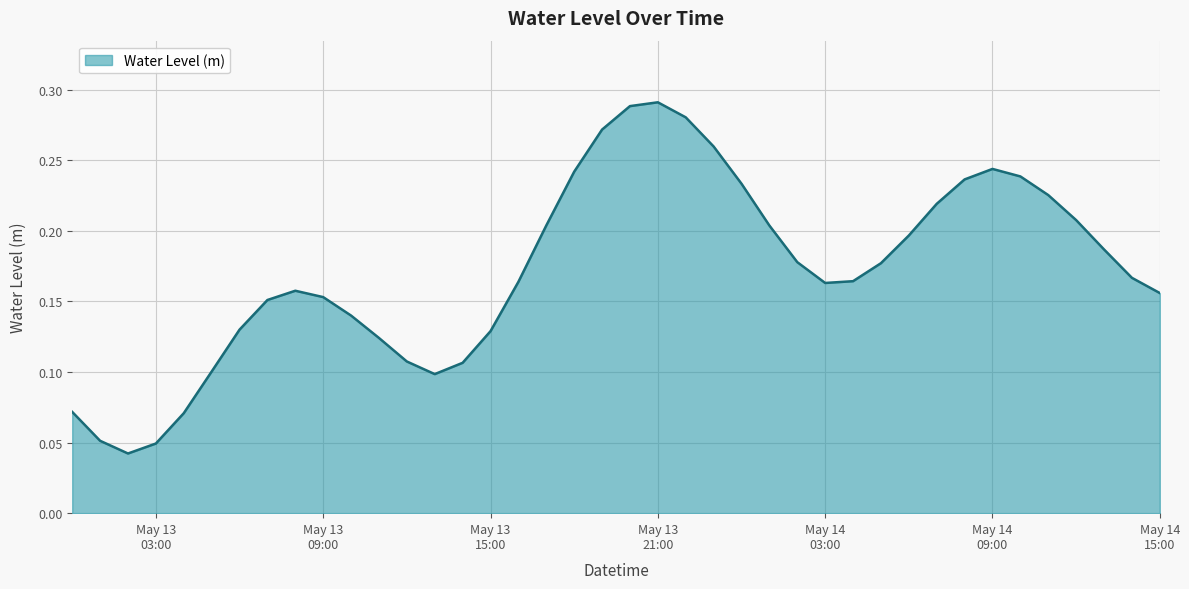

How many categories are shown in the chart?

40